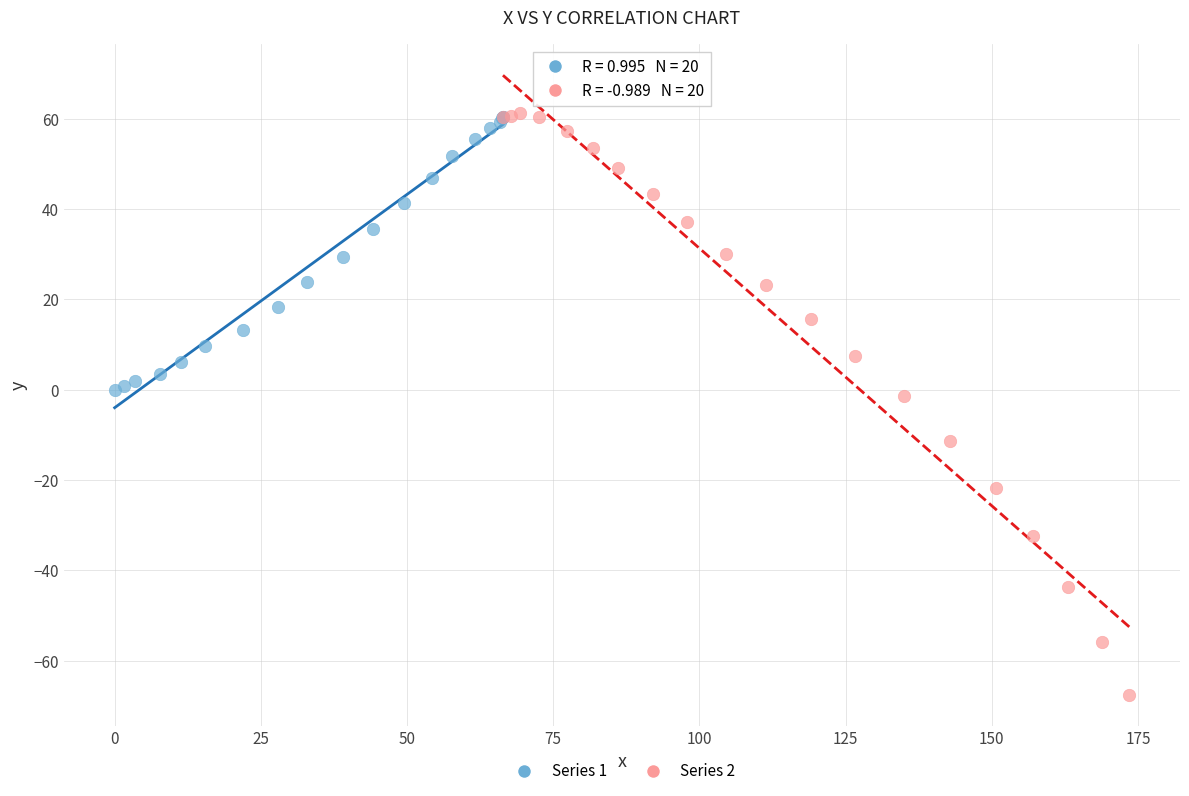

Which series has the largest Y range (max minus min)?

Series 2